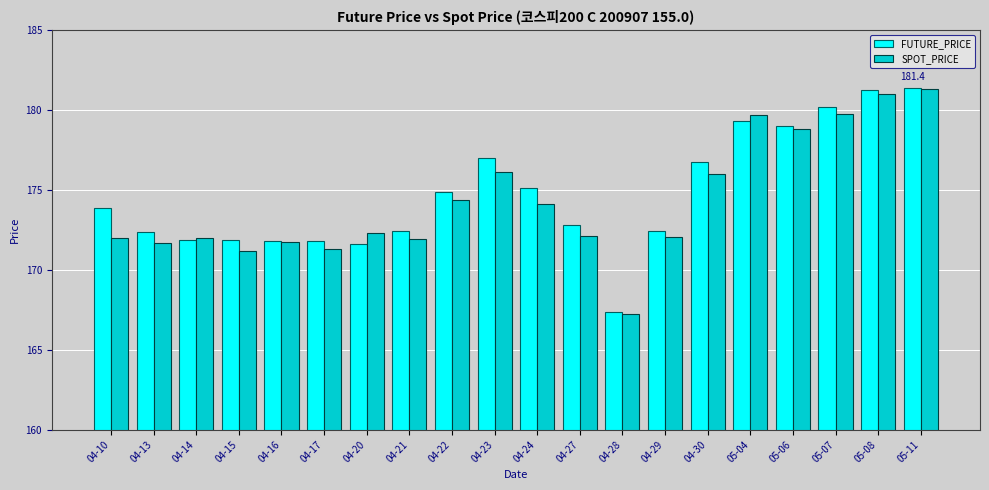

What is the difference between the second highest and second lowest values in the SPOT_PRICE series?

9.8